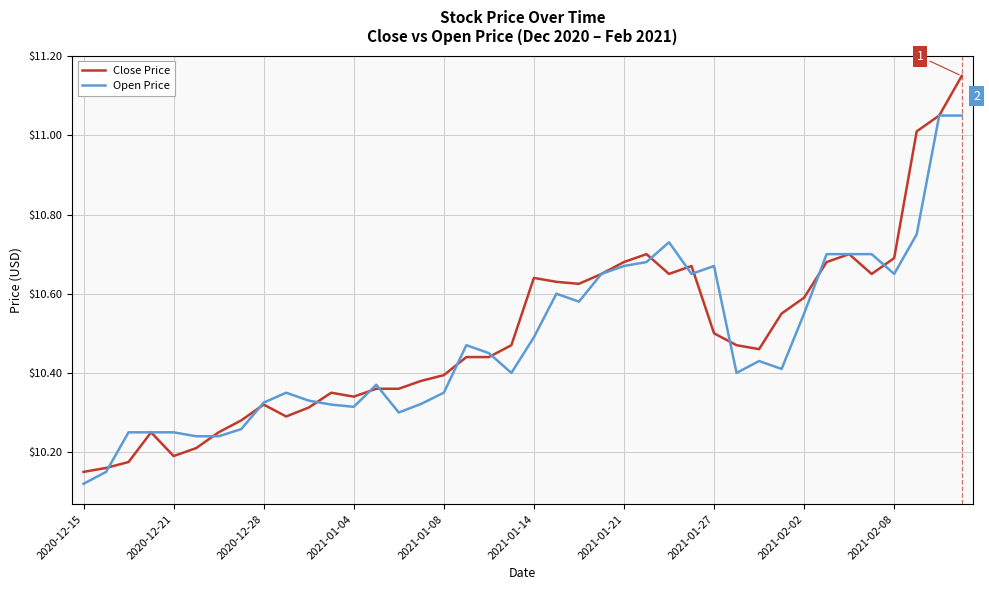

List the series in order of their overall mean, lowest first.

Open Price, Close Price